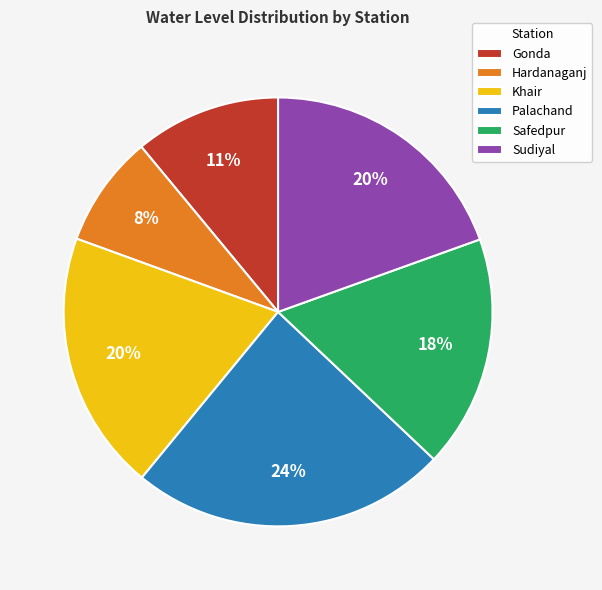

Which slice is the largest?

Palachand